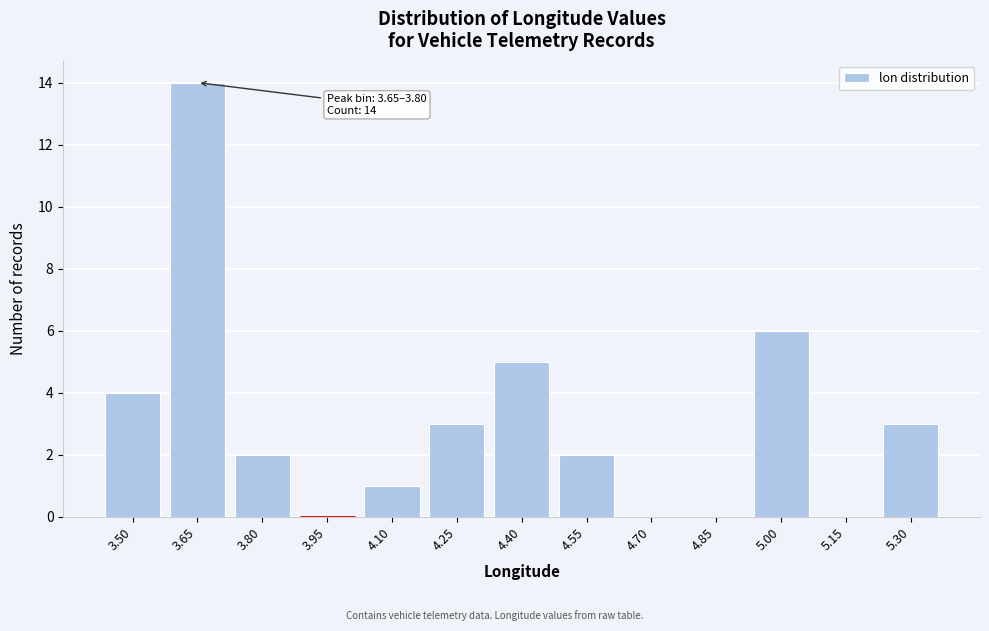

Reading left to right, what are all the values shown in this chart?

3.50=4	3.65=14	3.80=2	3.95=0	4.10=1	4.25=3	4.40=5	4.55=2	4.70=0	4.85=0	5.00=6	5.15=0	5.30=3